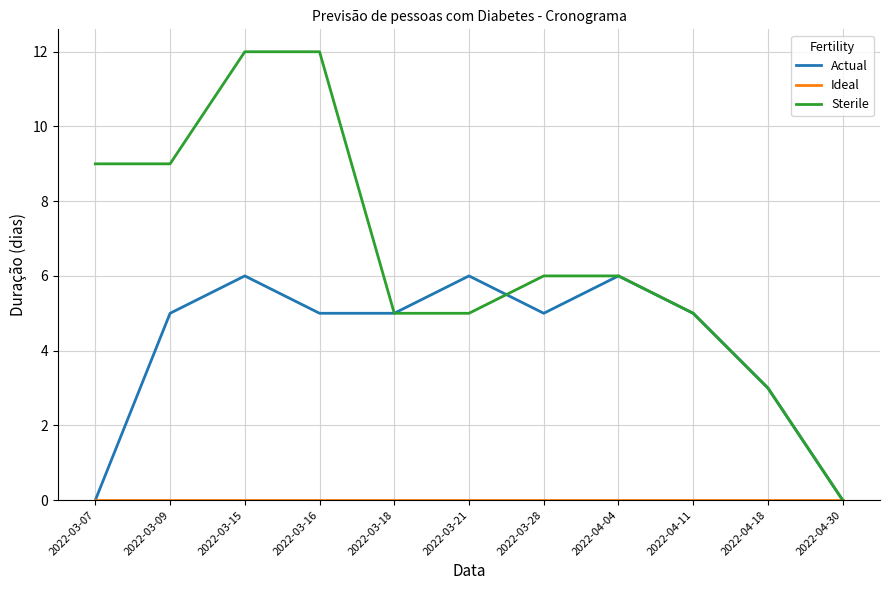

Which series has the largest range (max minus min)?

Sterile